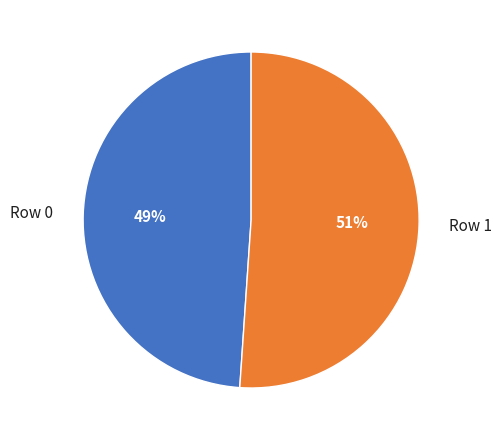

Does any single category account for the majority?

Yes